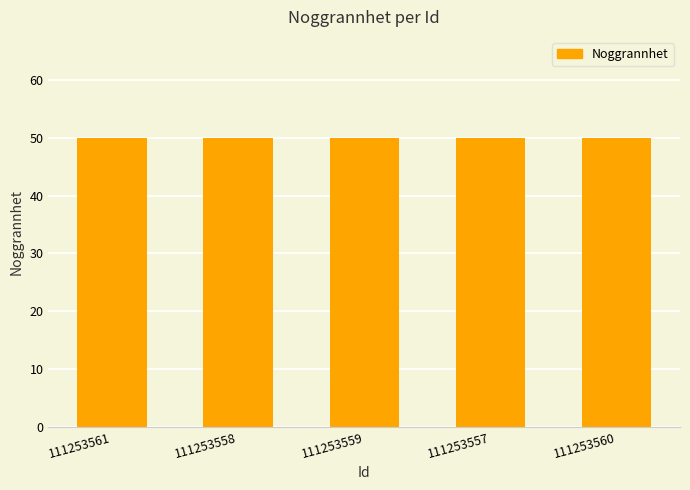

Count the number of categories in the chart.

5